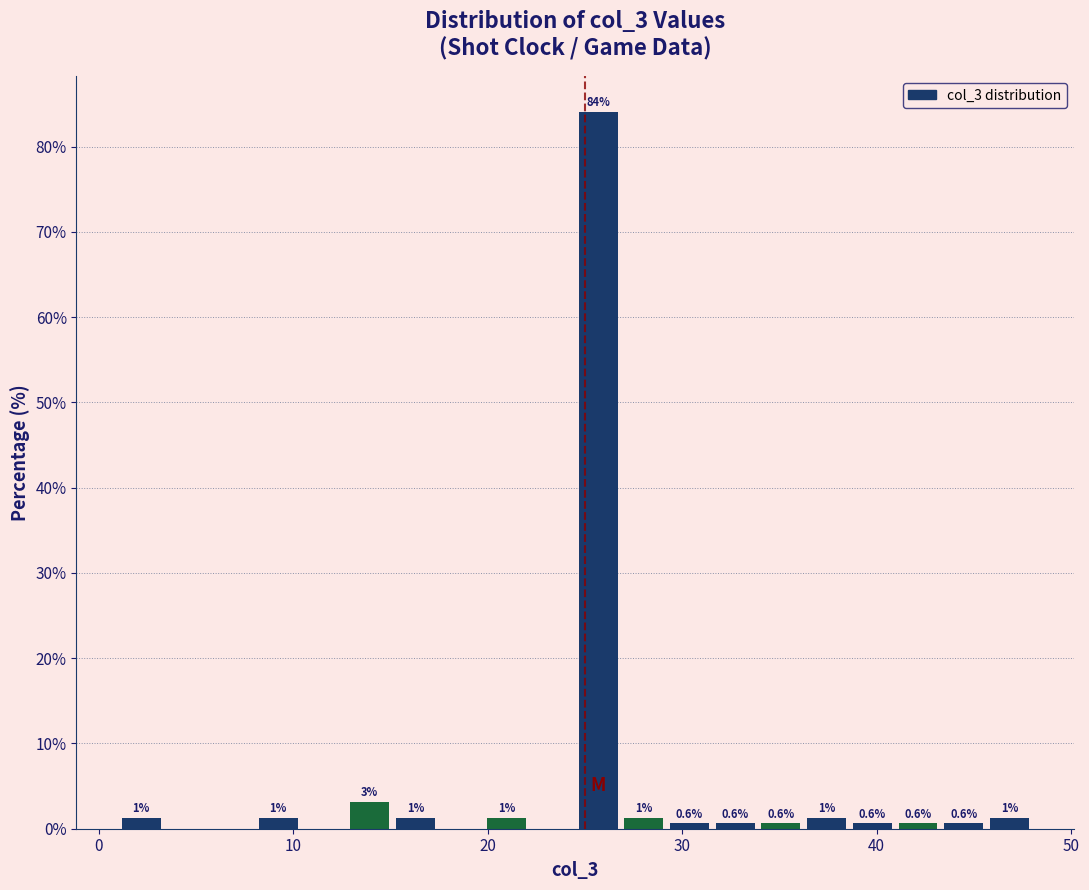

Read against the x-axis, roughly where is the centre of the tallest bar?

26